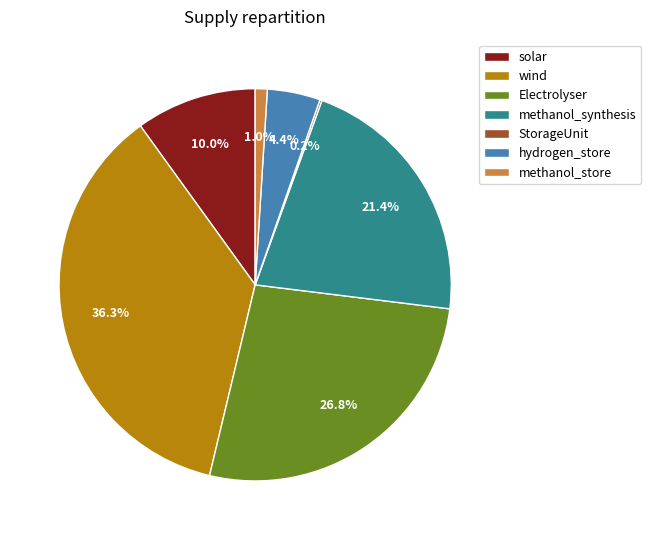

The wind slice represents 27% of the pie. True or false?

False